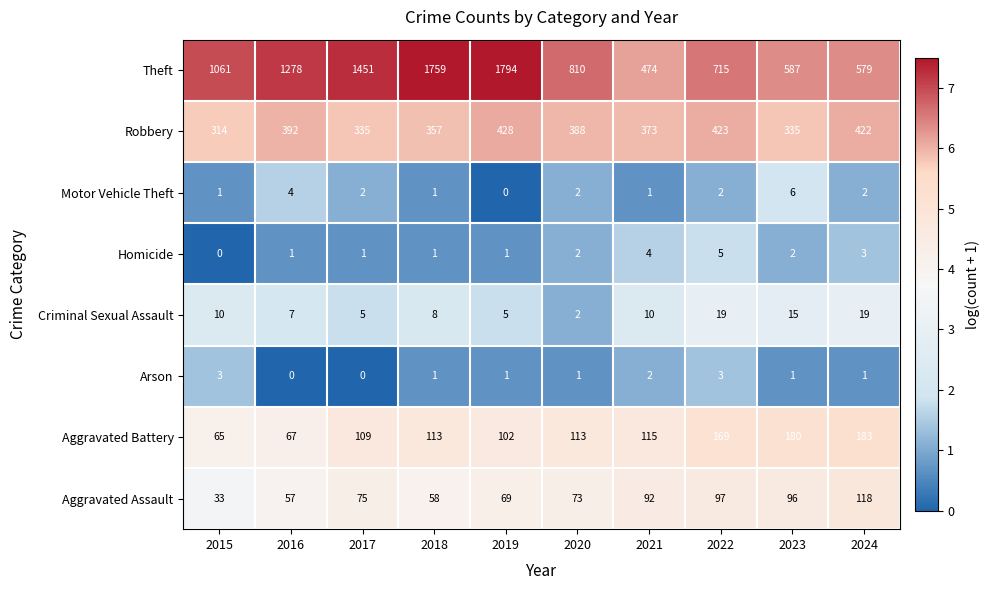

At which category is the sum across all series the highest?

2019